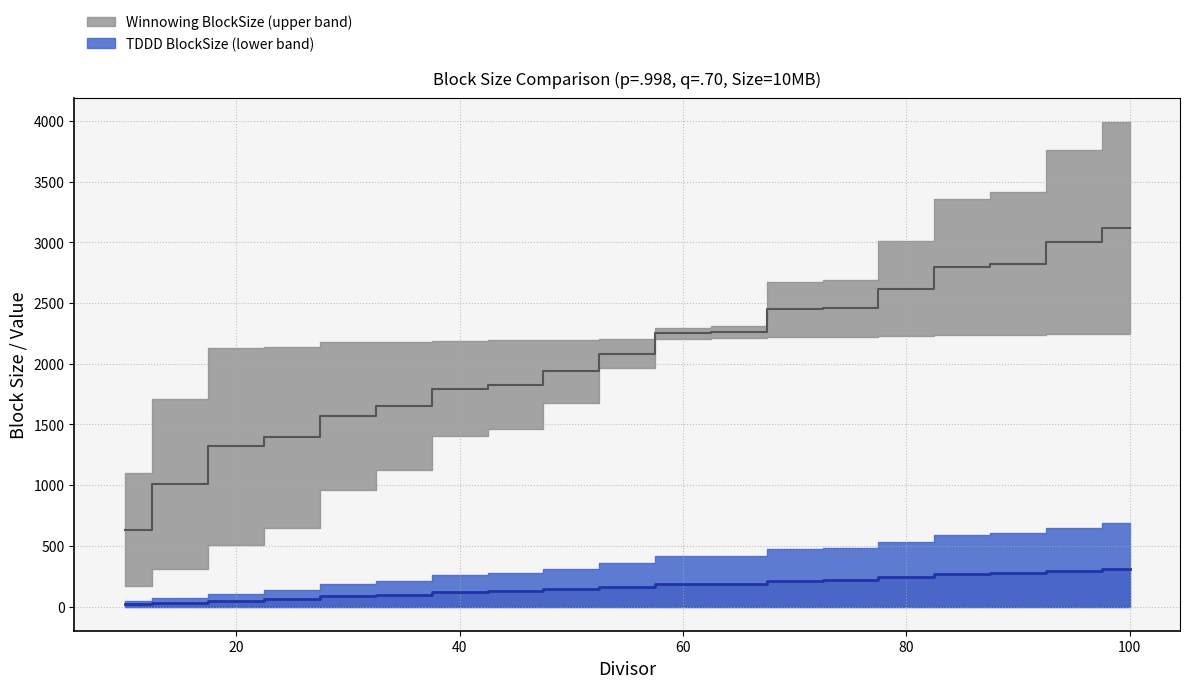

At which category is the sum across all series the highest?

100